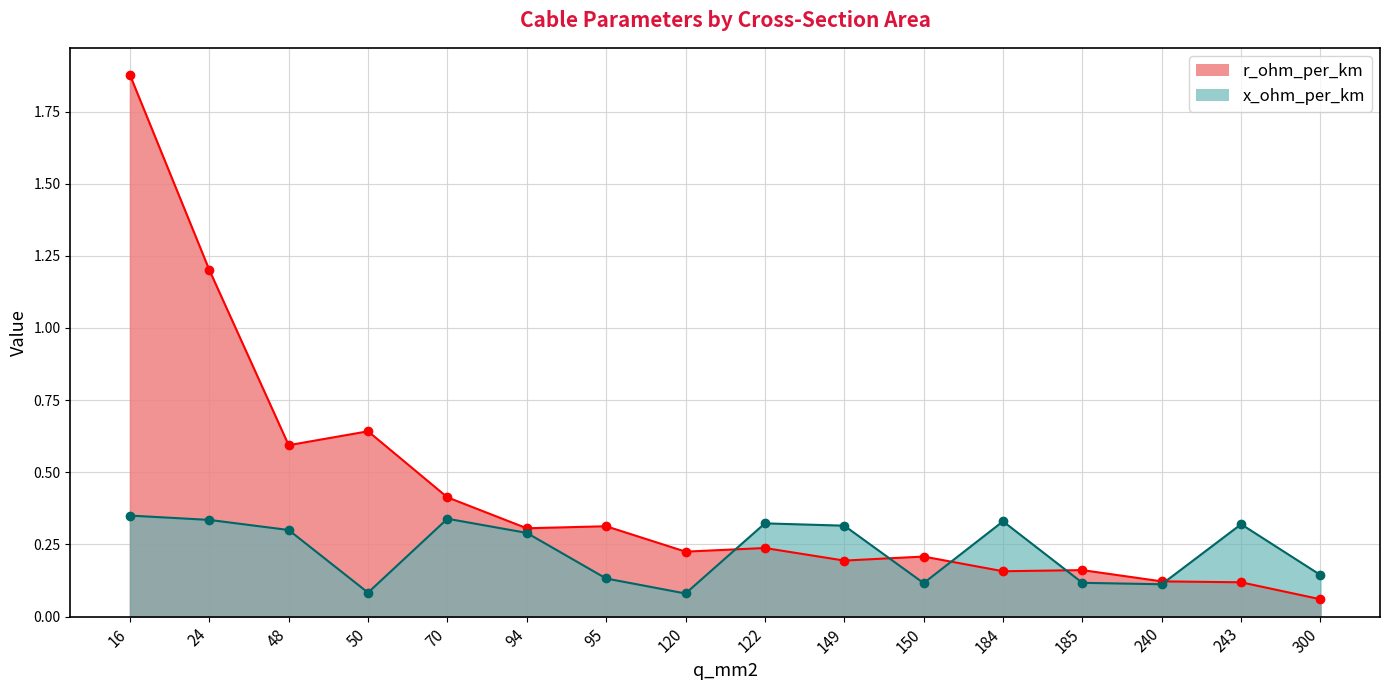

The r_ohm_per_km series shows 0.3 at 149. True or false?

False